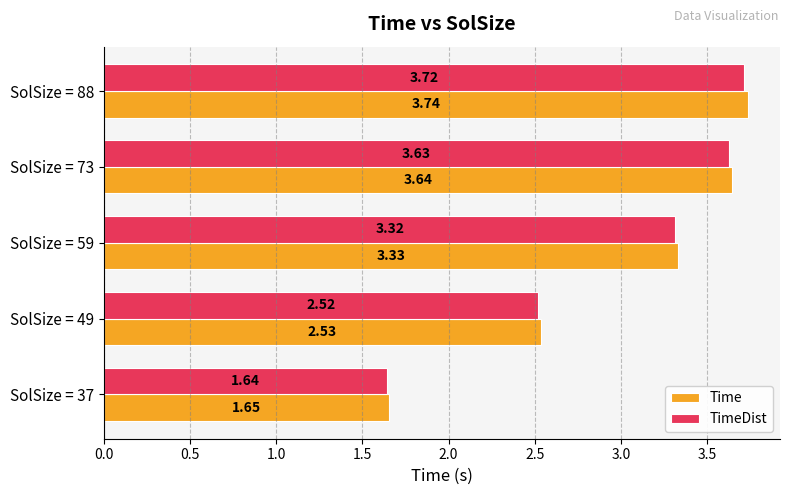

How many data points in Time are above 3?

3